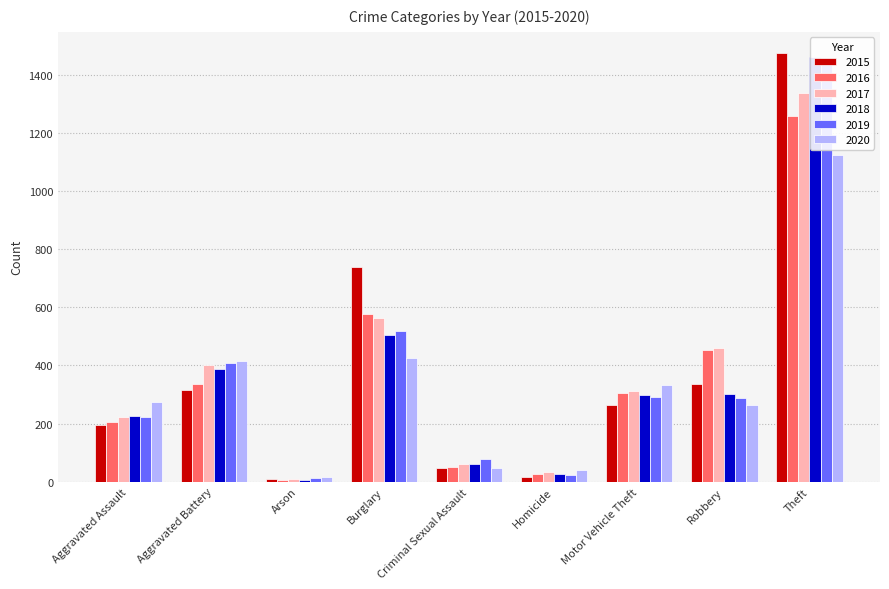

At how many categories does at least one series exceed 1315?

1